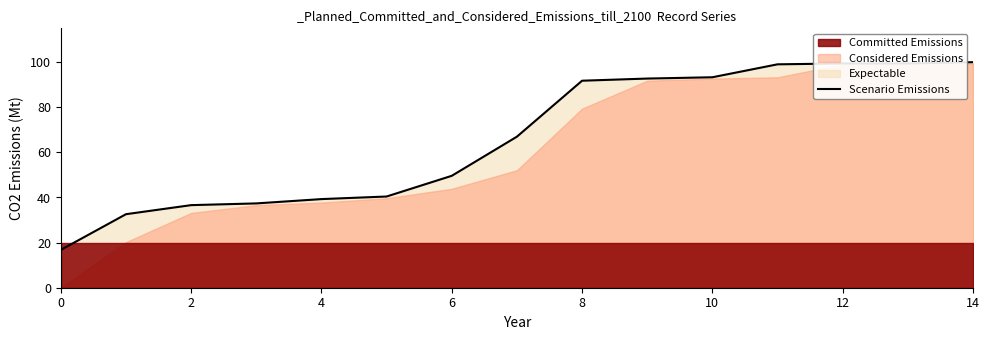

How many values exceed 66?

8